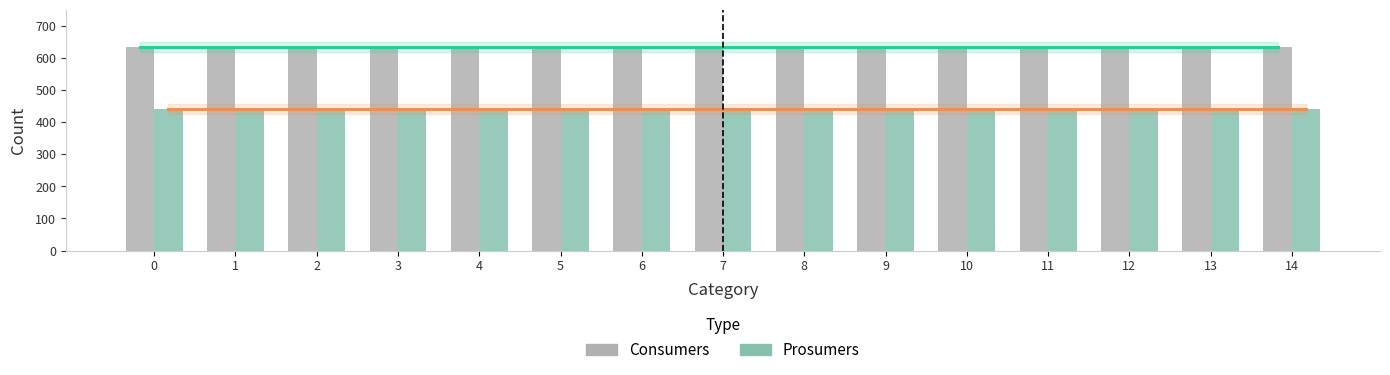

The Prosumers series shows 440 at 4. True or false?

True